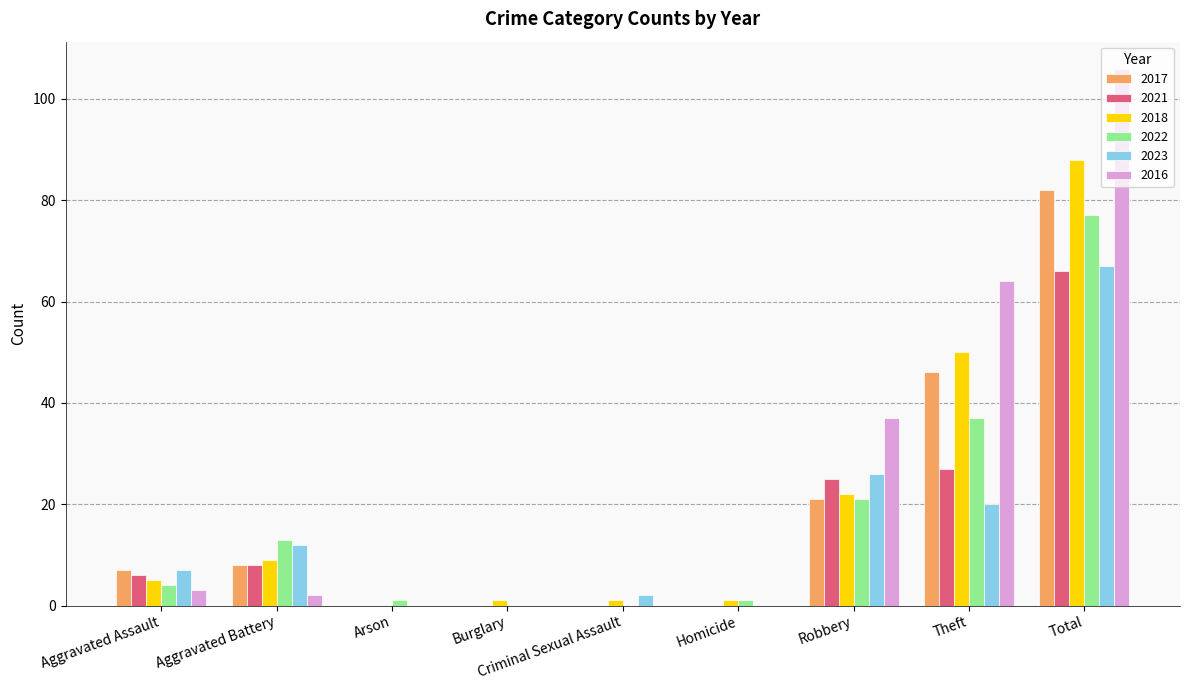

Reading left to right, list all the values displayed in this chart.

2017: Aggravated Assault=7	Aggravated Battery=8	Arson=0	Burglary=0	Criminal Sexual Assault=0	Homicide=0	Robbery=21	Theft=46	Total=82
2021: Aggravated Assault=6	Aggravated Battery=8	Arson=0	Burglary=0	Criminal Sexual Assault=0	Homicide=0	Robbery=25	Theft=27	Total=66
2018: Aggravated Assault=5	Aggravated Battery=9	Arson=0	Burglary=1	Criminal Sexual Assault=1	Homicide=1	Robbery=22	Theft=50	Total=88
2022: Aggravated Assault=4	Aggravated Battery=13	Arson=1	Burglary=0	Criminal Sexual Assault=0	Homicide=1	Robbery=21	Theft=37	Total=77
2023: Aggravated Assault=7	Aggravated Battery=12	Arson=0	Burglary=0	Criminal Sexual Assault=2	Homicide=0	Robbery=26	Theft=20	Total=67
2016: Aggravated Assault=3	Aggravated Battery=2	Arson=0	Burglary=0	Criminal Sexual Assault=0	Homicide=0	Robbery=37	Theft=64	Total=106